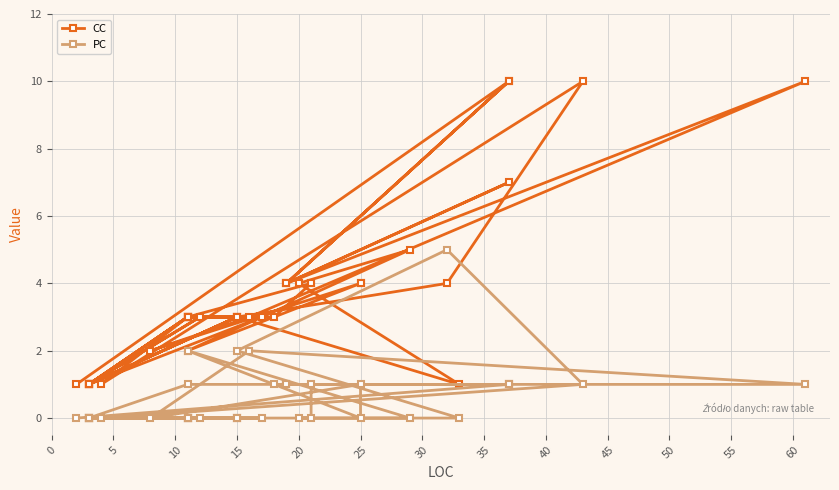

What is the total value across all series at 25?

5